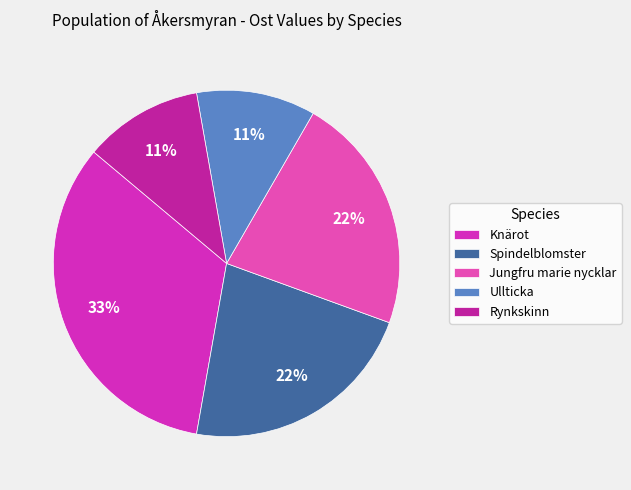

Count the number of slices in the pie.

5